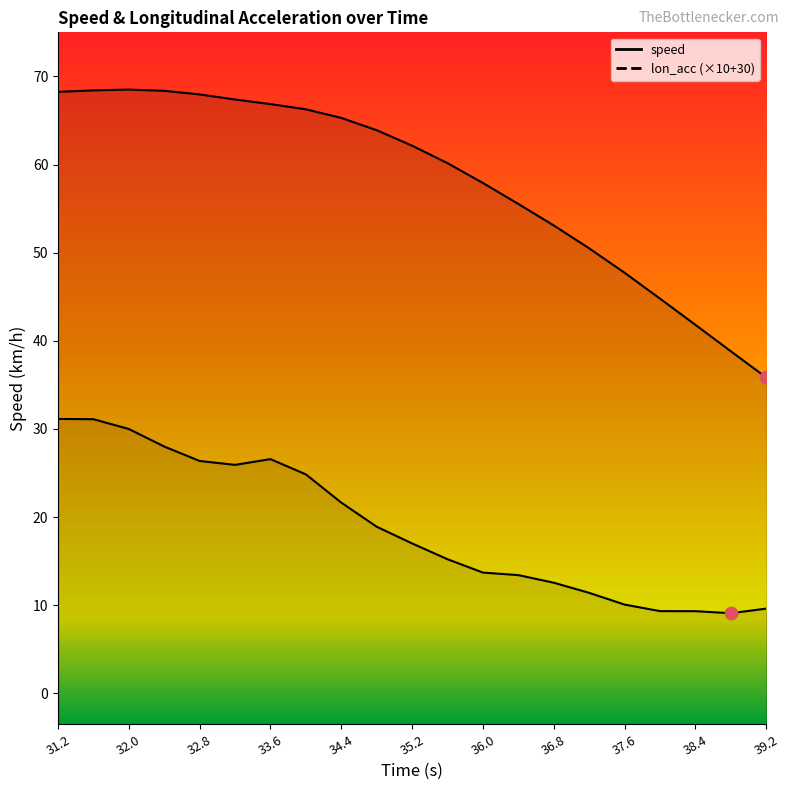

Which series reaches the maximum Y coordinate?

speed